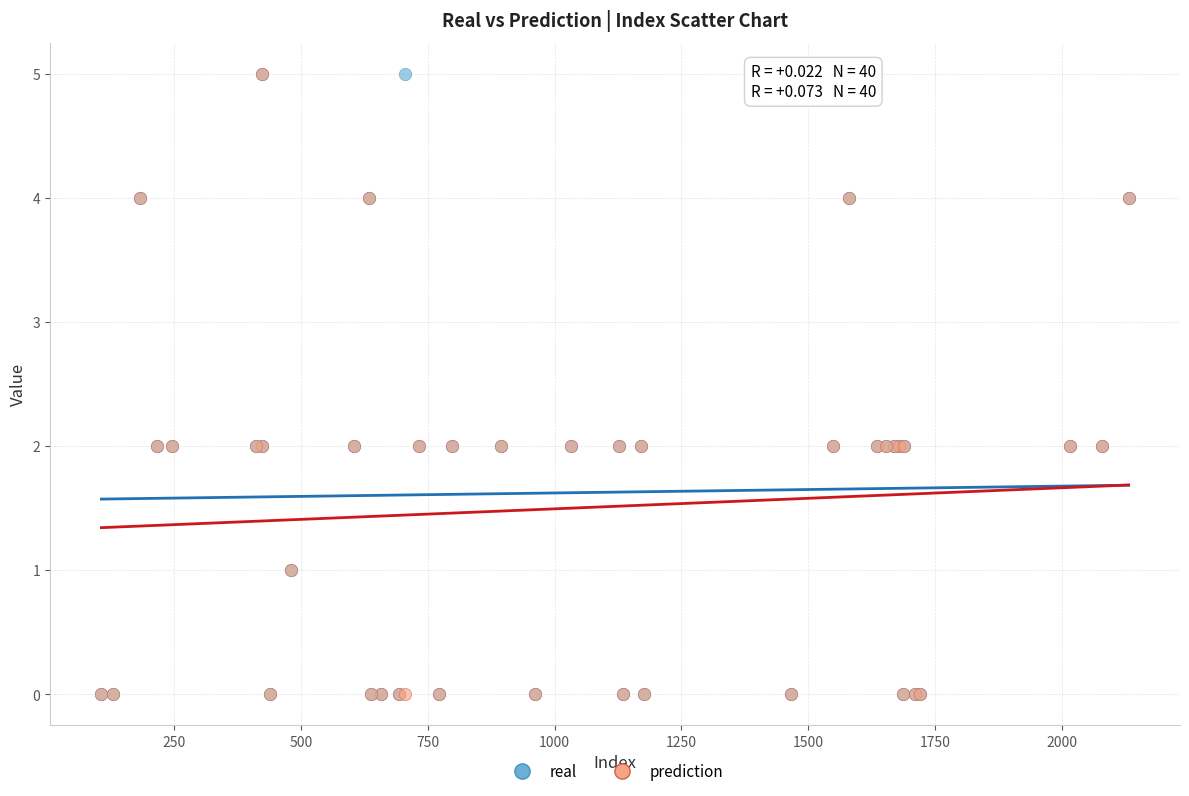

What are all the series names shown in the legend?

real, prediction